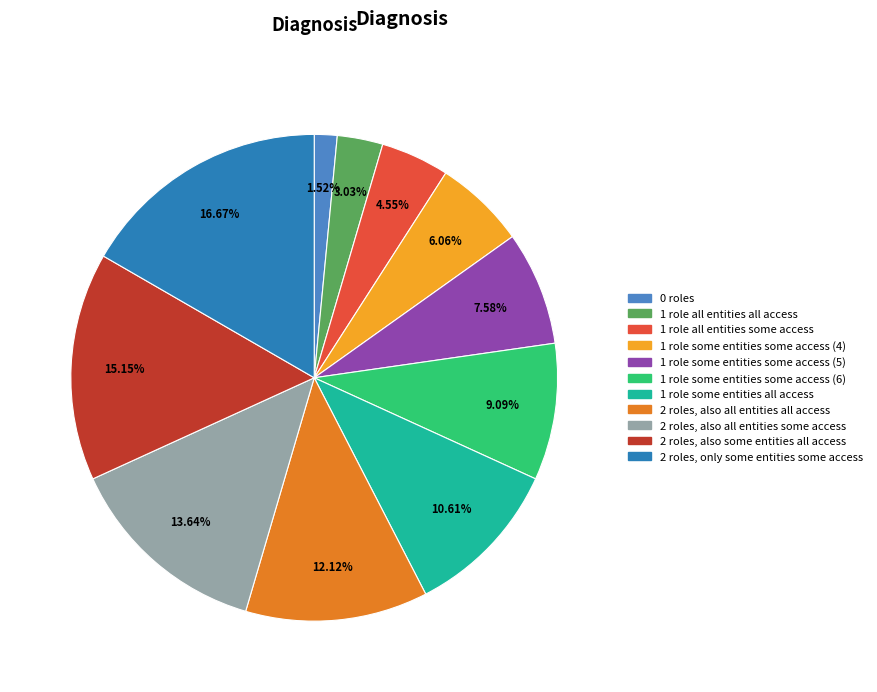

Which category has the biggest portion of the pie?

2 roles, only some entities some access